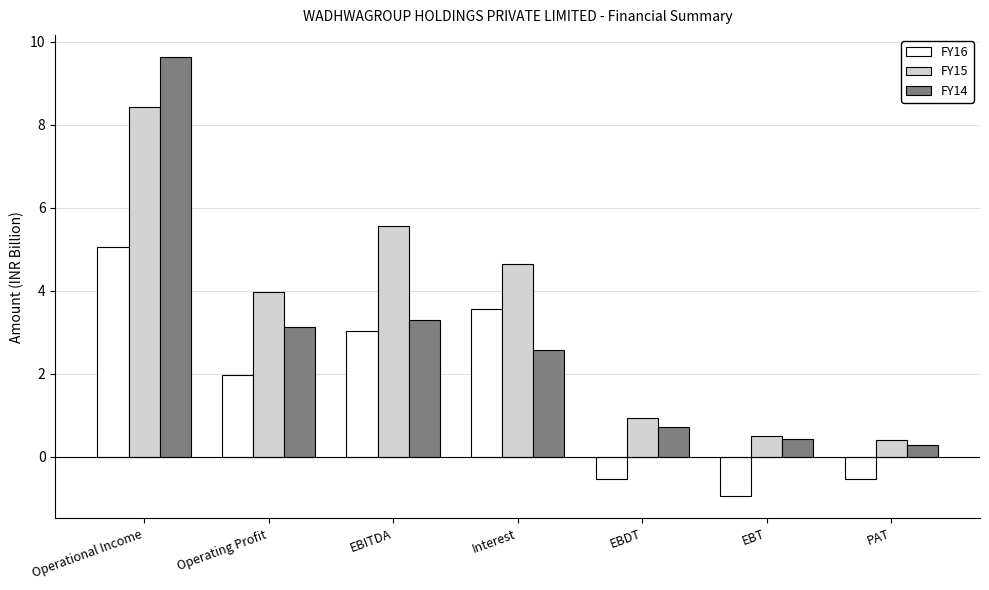

What is the average value of the FY16 series?

1.7